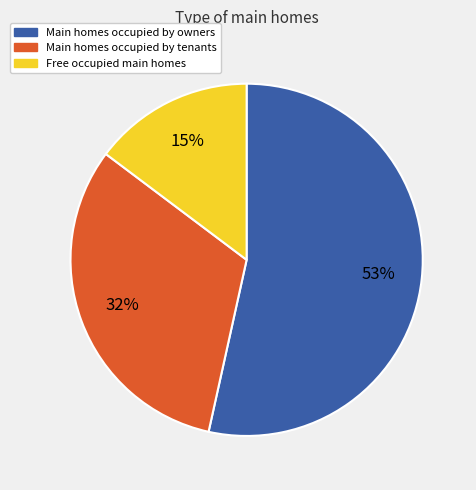

Is there a majority slice in this chart?

Yes